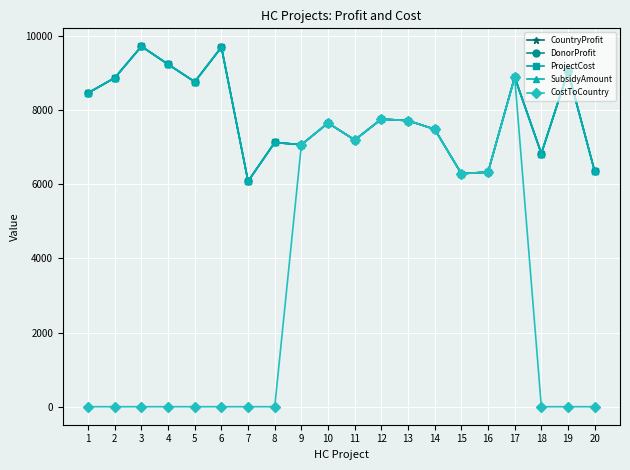

Is this an area chart (filled region under the line)?

No